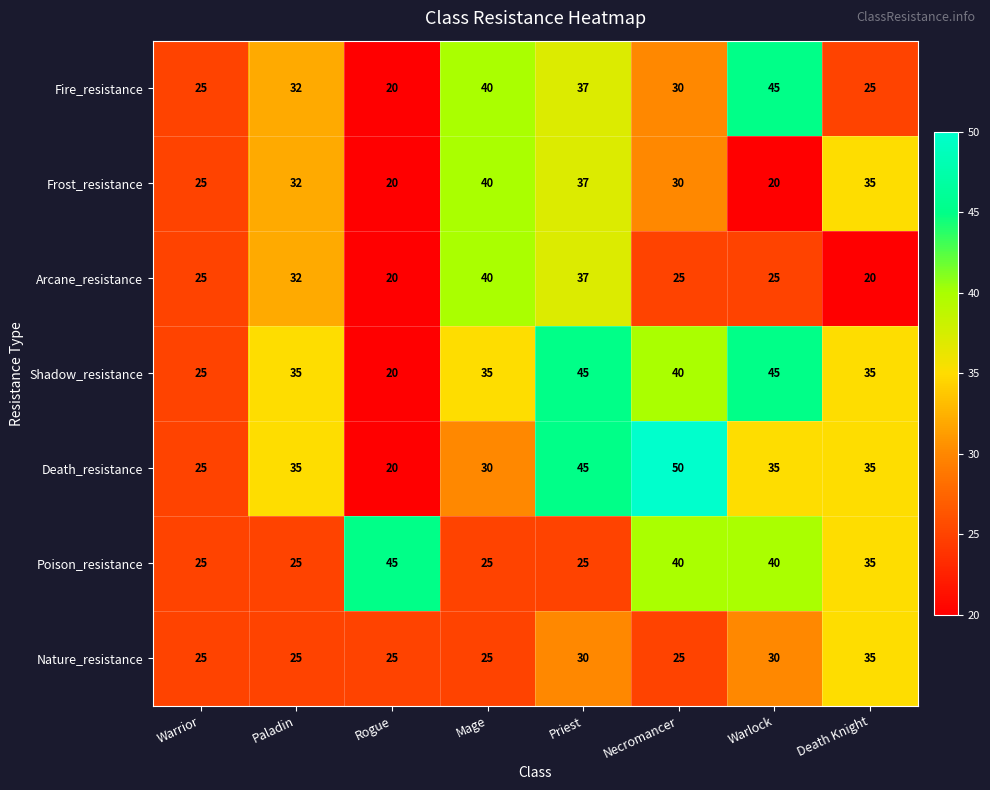

True or false: Death_resistance has a value of 47 at Warlock.

False